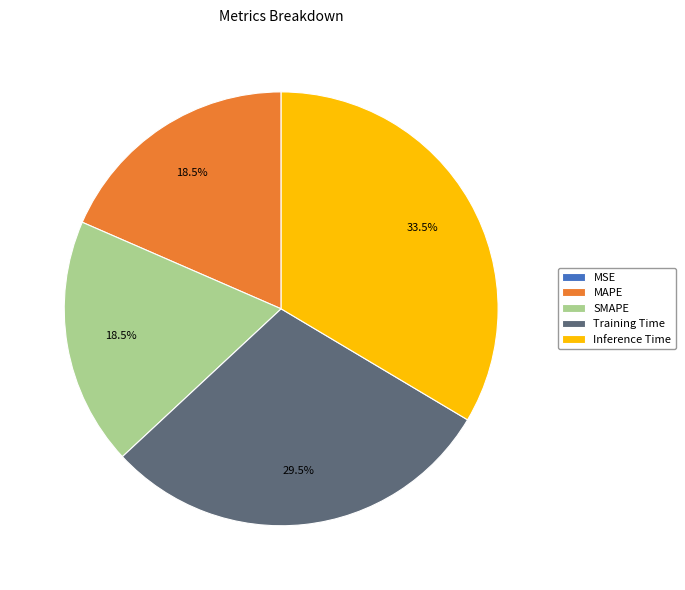

To the nearest percent, what is the difference between the SMAPE and Training Time slice percentages?

11%